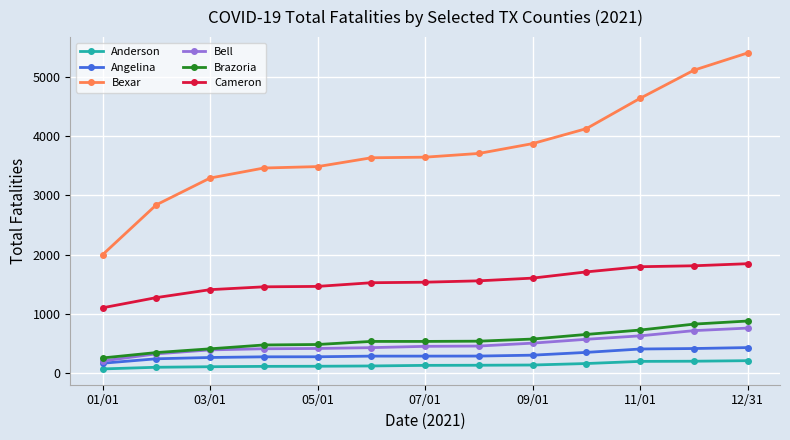

What is the value of the Cameron point at the 7th from the left?

1536